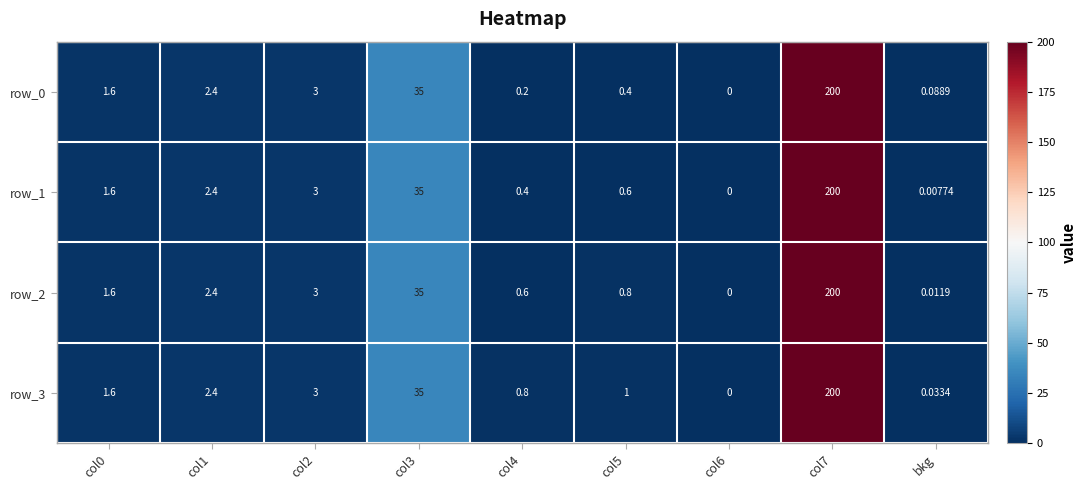

At how many categories does at least one series exceed 158?

1